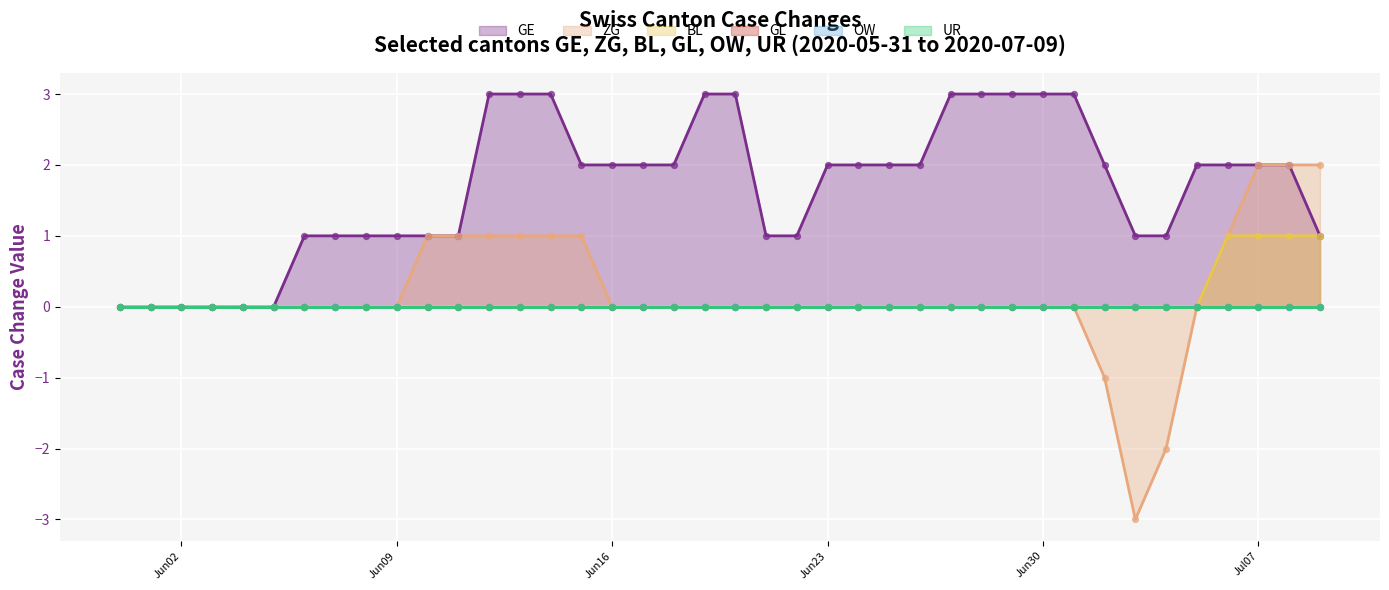

The BL series shows 0 at Jun16. True or false?

True